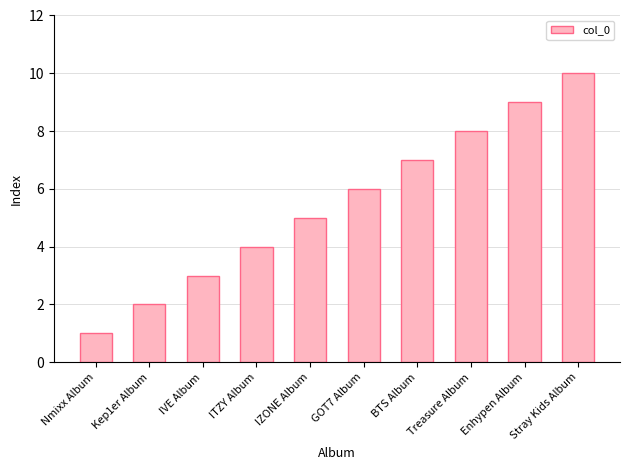

What is the change in value from Kep1er Album to ITZY Album?

+2